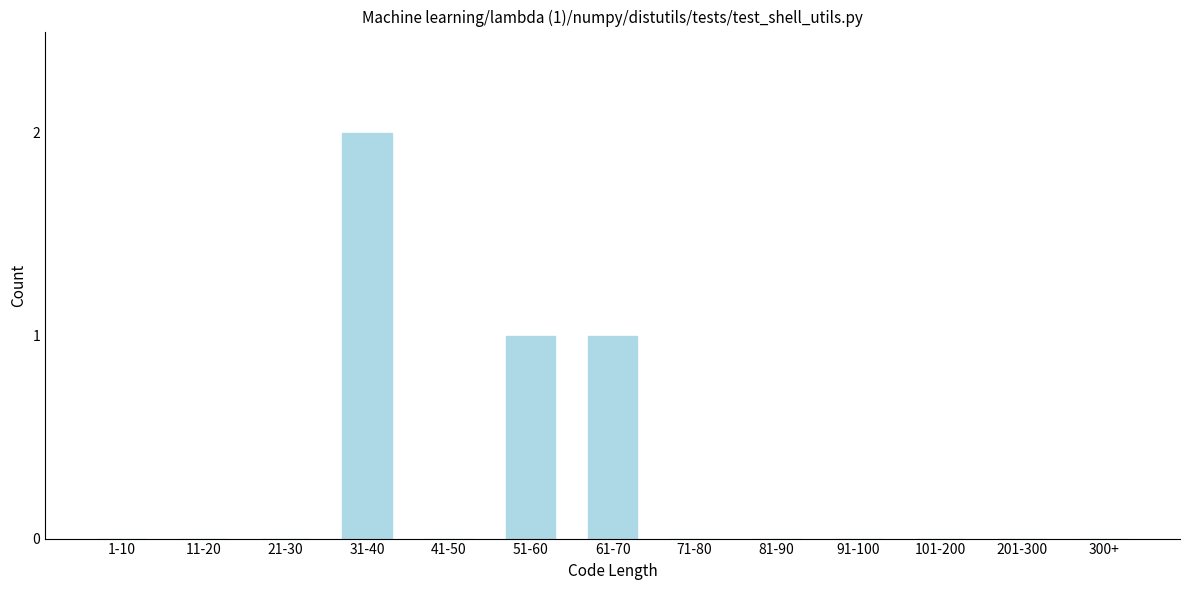

Reading right to left, transcribe all the data shown in this chart.

300+=0	201-300=0	101-200=0	91-100=0	81-90=0	71-80=0	61-70=1	51-60=1	41-50=0	31-40=2	21-30=0	11-20=0	1-10=0